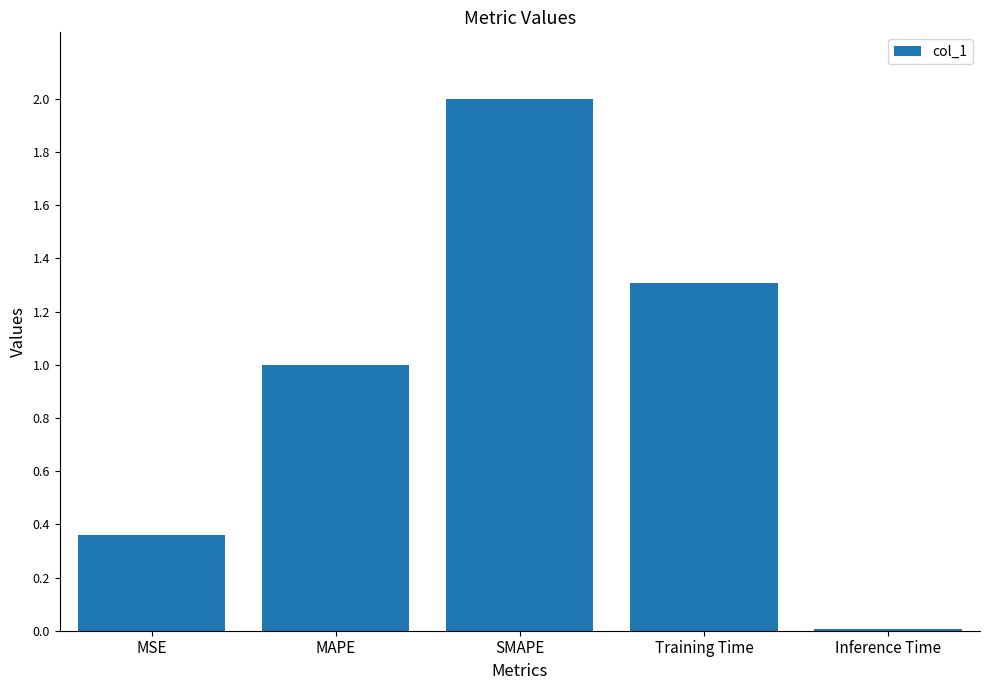

What is the difference between the values at MAPE and Inference Time?

1.0